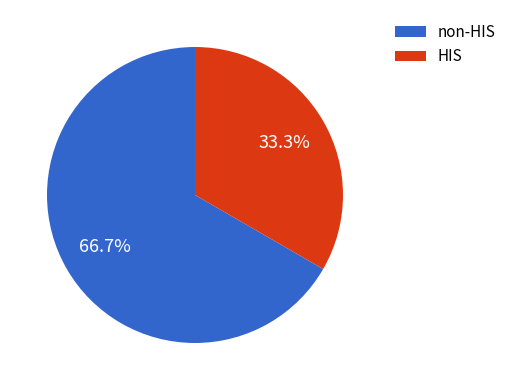

What is the total percentage of non-HIS and HIS?

100.0%